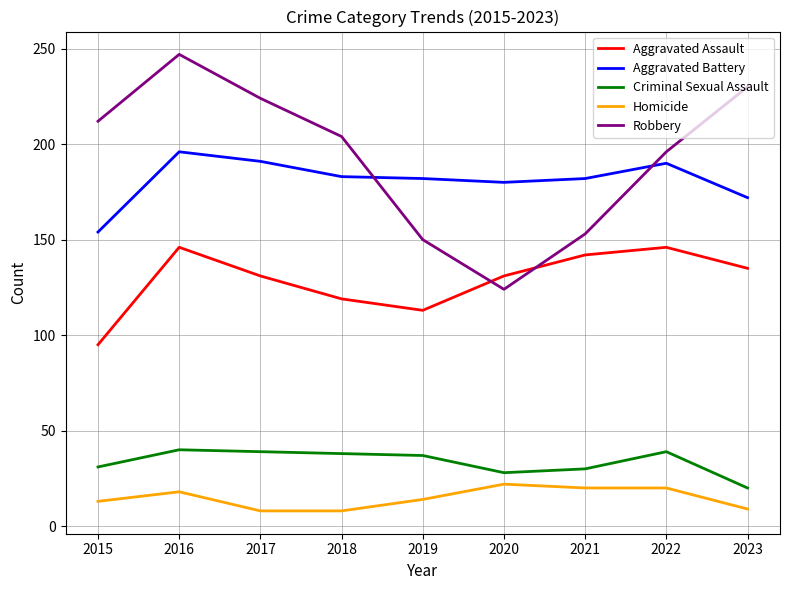

True or false: Aggravated Assault has more than 0 interior local peaks.

True